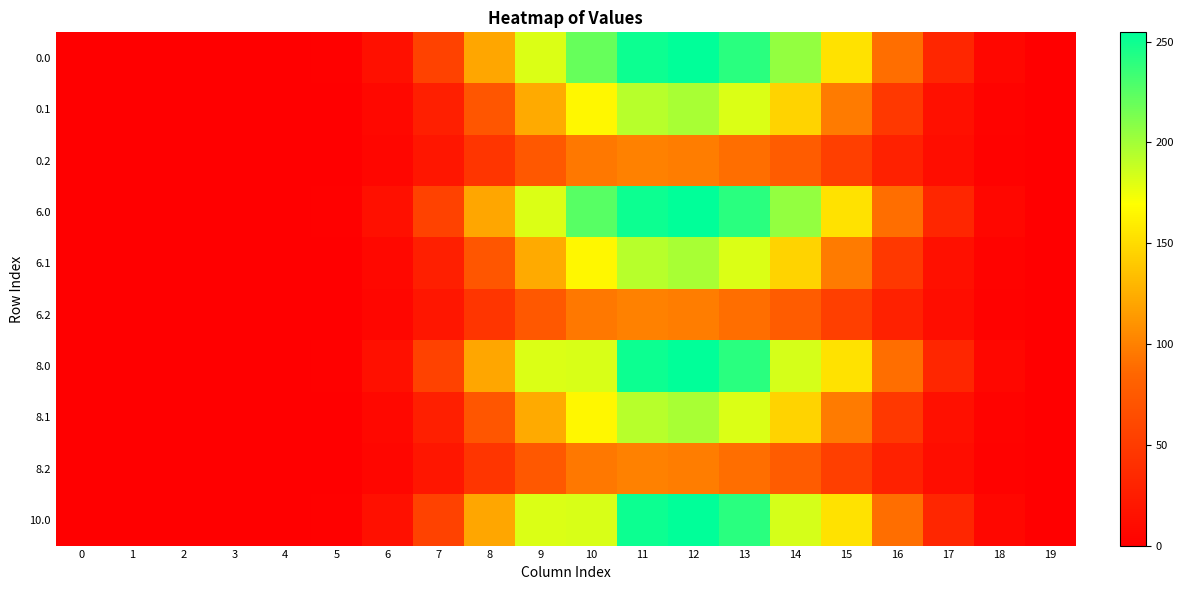

At which category is the sum across all series the highest?

12